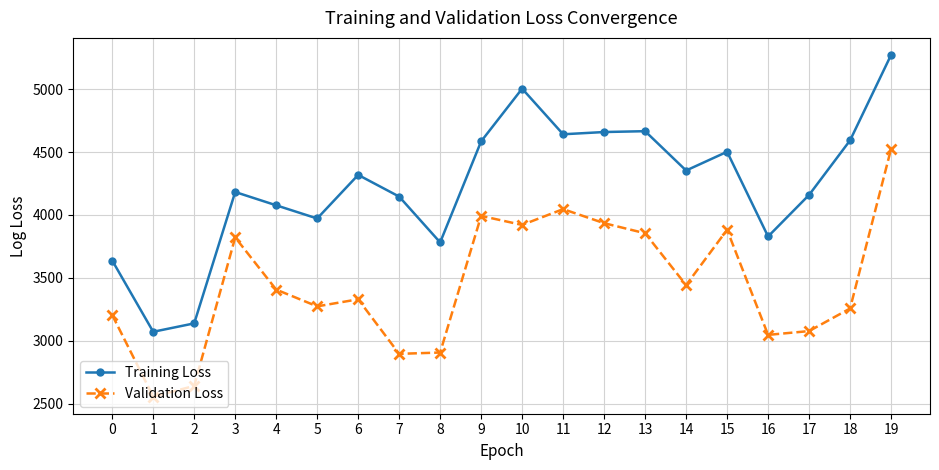

Which category has the highest value in the Validation Loss series?

19